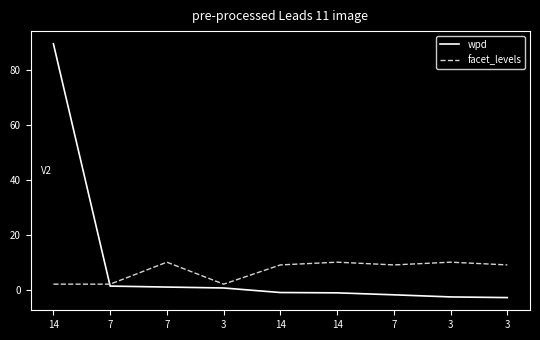

Does the chart display data point markers on the line(s)?

No